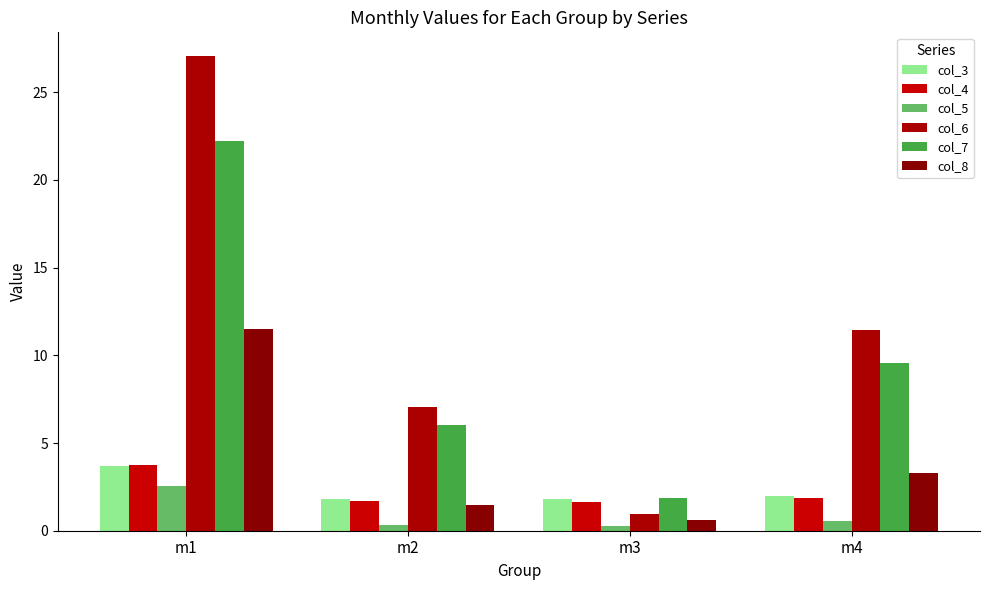

What is the sum of all col_5 values?

3.6